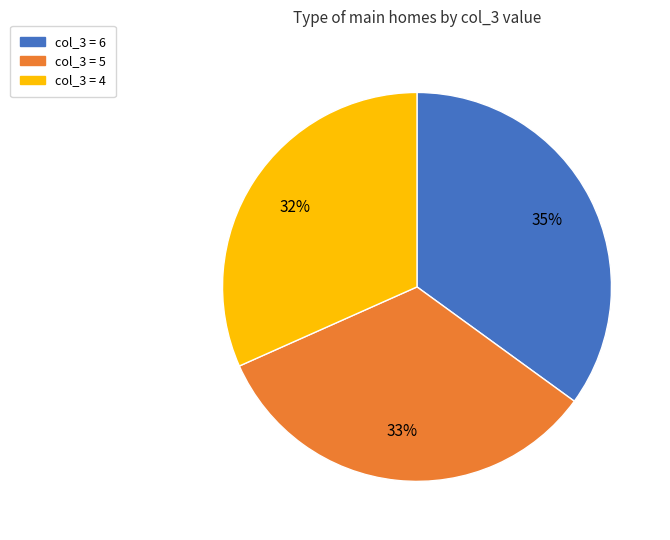

Is it true that col_3 = 6 is 35% of the pie?

True